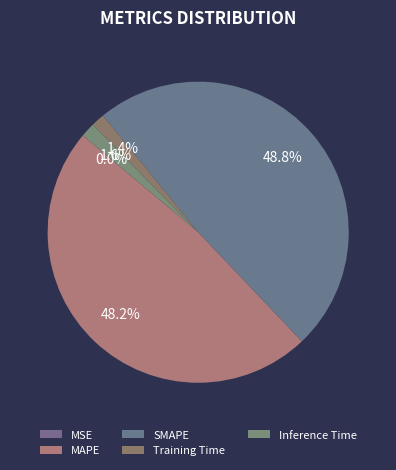

The SMAPE slice represents 49% of the pie. True or false?

True